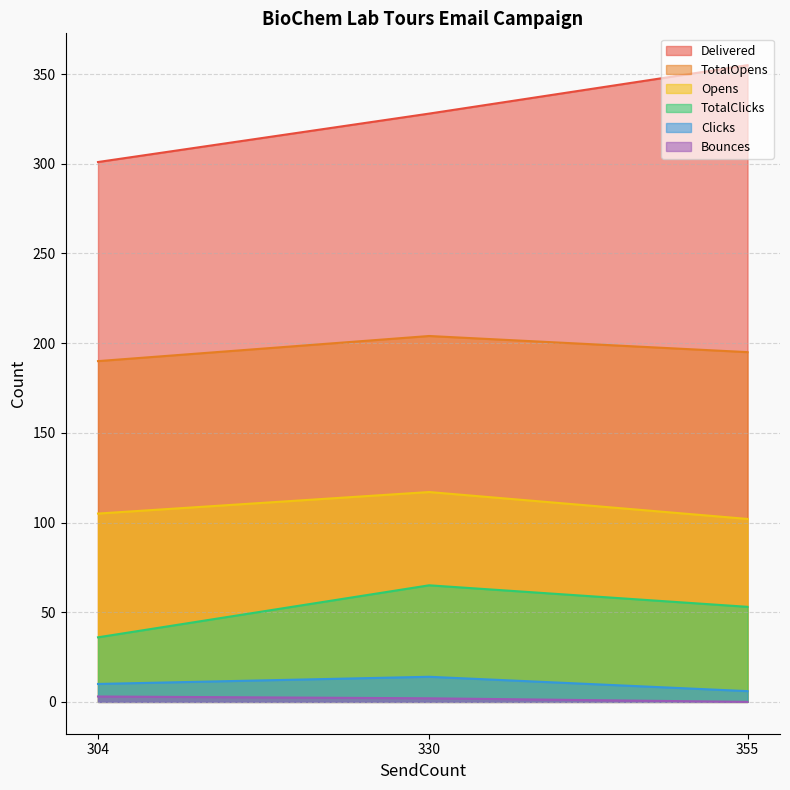

Reading left to right, list all the values displayed in this chart.

Opens: 304=105	330=117	355=102
TotalOpens: 304=190	330=204	355=195
Clicks: 304=10	330=14	355=6
TotalClicks: 304=36	330=65	355=53
Bounces: 304=3	330=2	355=0
Delivered: 304=301	330=328	355=355